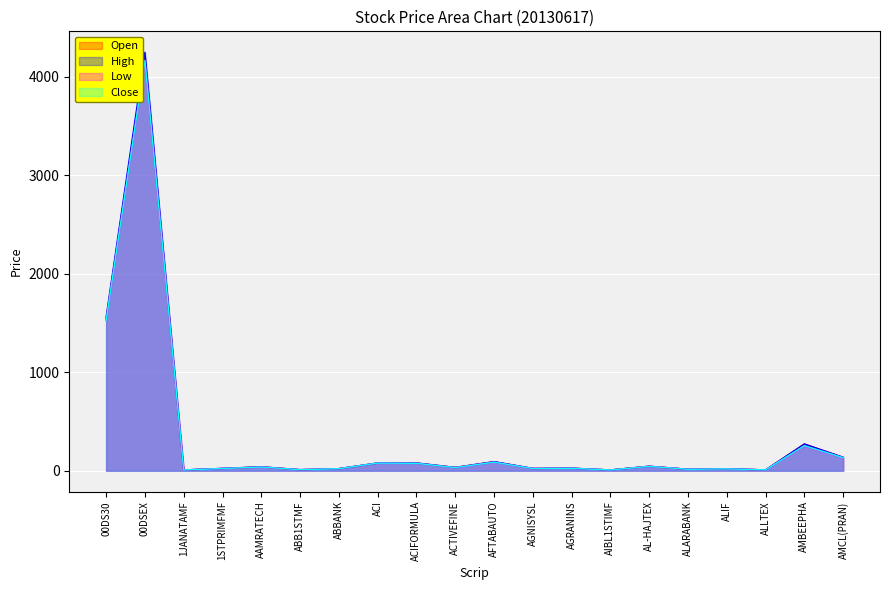

Which has a higher value, ALLTEX or AGRANINS?

AGRANINS